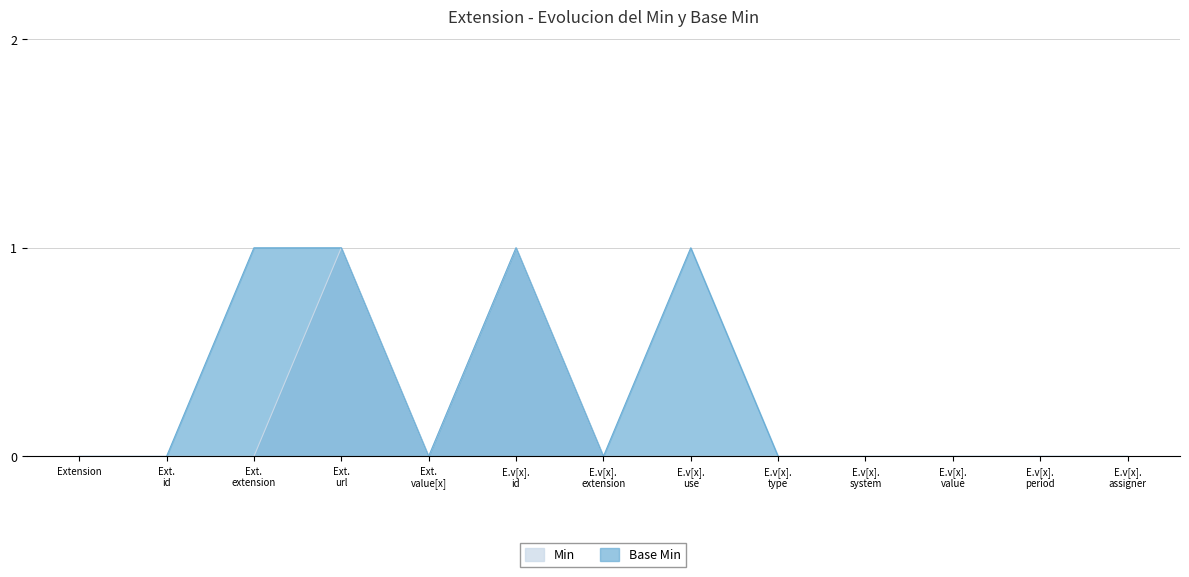

Reading left to right, transcribe all the data shown in this chart.

Min: Extension=0	Ext.
id=0	Ext.
extension=0	Ext.
url=1	Ext.
value[x]=0	E.v[x].
id=1	E.v[x].
extension=0	E.v[x].
use=0	E.v[x].
type=0	E.v[x].
system=0	E.v[x].
value=0	E.v[x].
period=0	E.v[x].
assigner=0
Base Min: Extension=0	Ext.
id=0	Ext.
extension=1	Ext.
url=1	Ext.
value[x]=0	E.v[x].
id=1	E.v[x].
extension=0	E.v[x].
use=1	E.v[x].
type=0	E.v[x].
system=0	E.v[x].
value=0	E.v[x].
period=0	E.v[x].
assigner=0